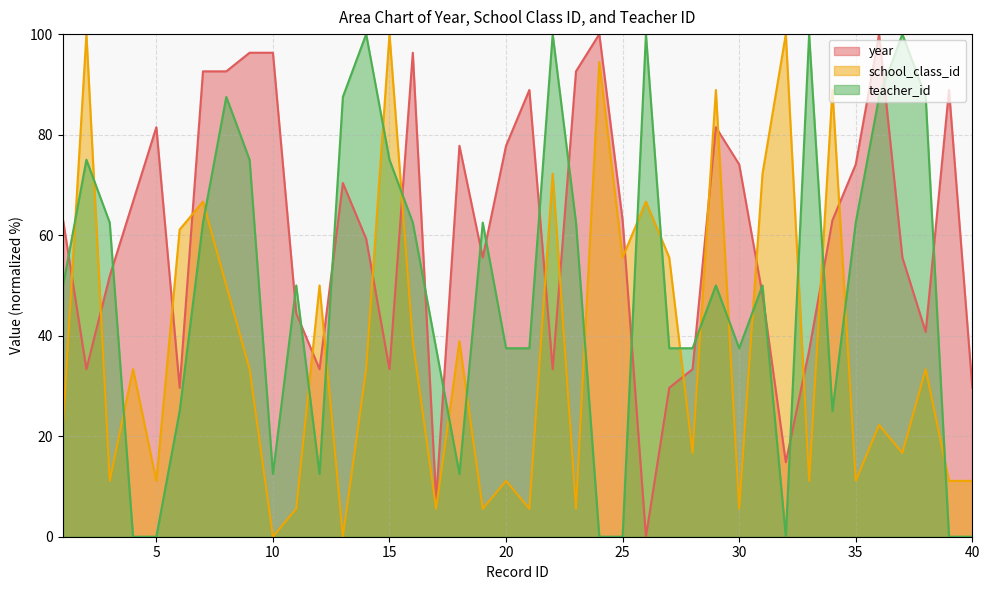

Reading left to right, list all the values displayed in this chart.

year: 63.0	33.3	51.9	66.7	81.5	29.6	92.6	92.6	96.3	96.3	44.4	33.3	70.4	59.3	33.3	96.3	7.4	77.8	55.6	77.8	88.9	33.3	92.6	100.0	63.0	0.0	29.6	33.3	81.5	74.1	48.1	14.8	37.0	63.0	74.1	100.0	55.6	40.7	88.9	29.6
school_class_id: 22.2	100.0	11.1	33.3	11.1	61.1	66.7	50.0	33.3	0.0	5.6	50.0	0.0	33.3	100.0	38.9	5.6	38.9	5.6	11.1	5.6	72.2	5.6	94.4	55.6	66.7	55.6	16.7	88.9	5.6	72.2	100.0	11.1	88.9	11.1	22.2	16.7	33.3	11.1	11.1
teacher_id: 50.0	75.0	62.5	0.0	0.0	25.0	62.5	87.5	75.0	12.5	50.0	12.5	87.5	100.0	75.0	62.5	37.5	12.5	62.5	37.5	37.5	100.0	62.5	0.0	0.0	100.0	37.5	37.5	50.0	37.5	50.0	0.0	100.0	25.0	62.5	87.5	100.0	87.5	0.0	0.0